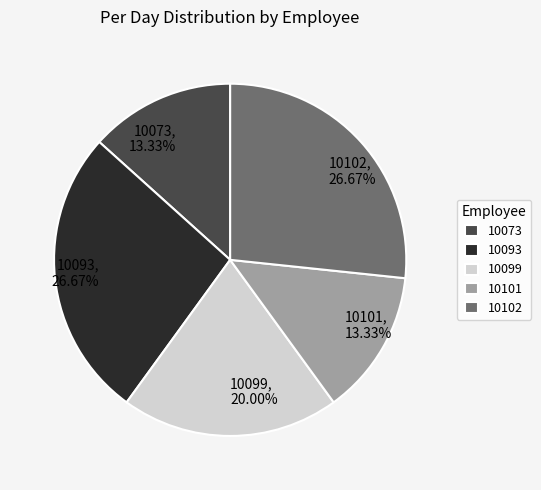

Is there a majority slice in this chart?

No